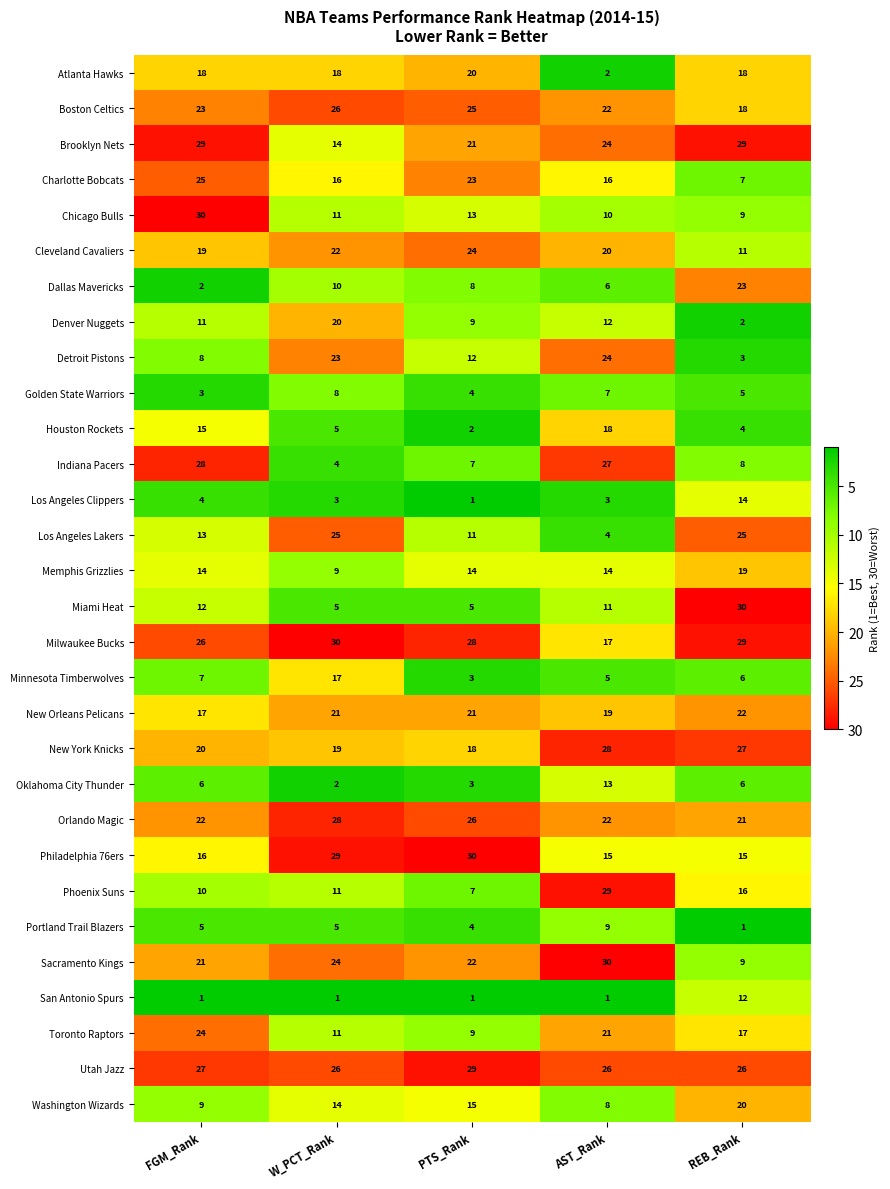

Rank the categories by Boston Celtics value from highest to lowest.

W_PCT_Rank, PTS_Rank, FGM_Rank, AST_Rank, REB_Rank